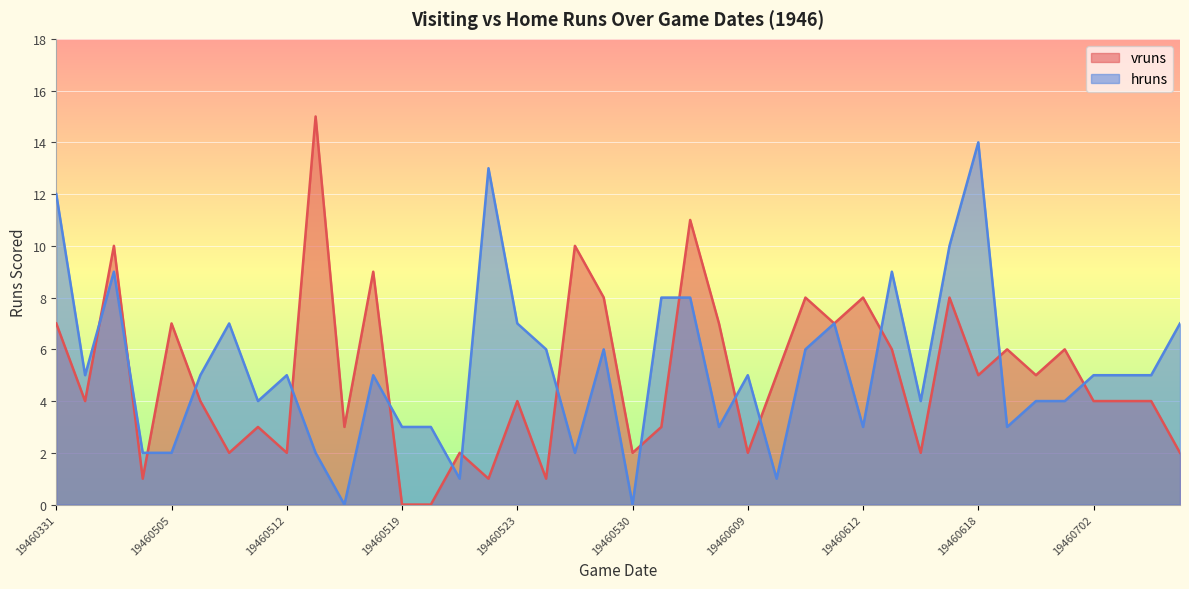

What is the approximate value of hruns at 19460702?

5